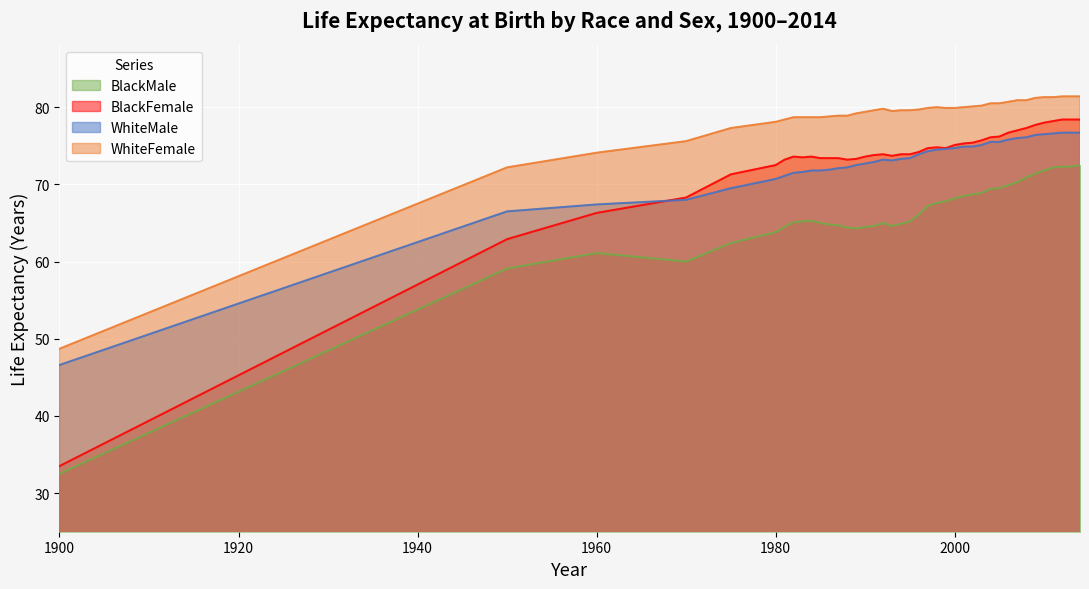

True or false: WhiteFemale and BlackFemale cross at least once.

False